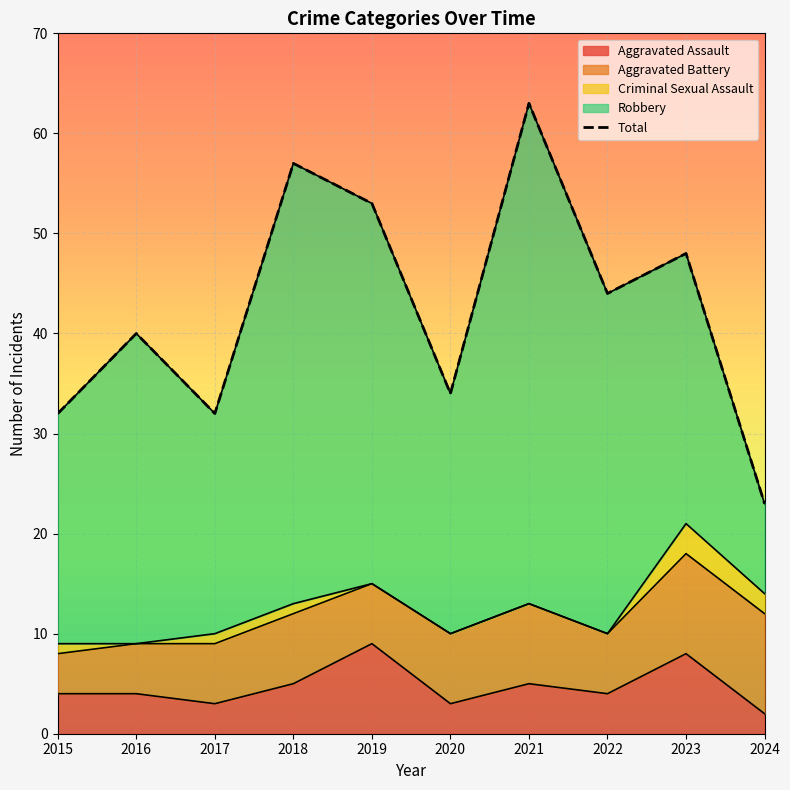

What is the difference between the maximum and minimum values in the Robbery series?

41